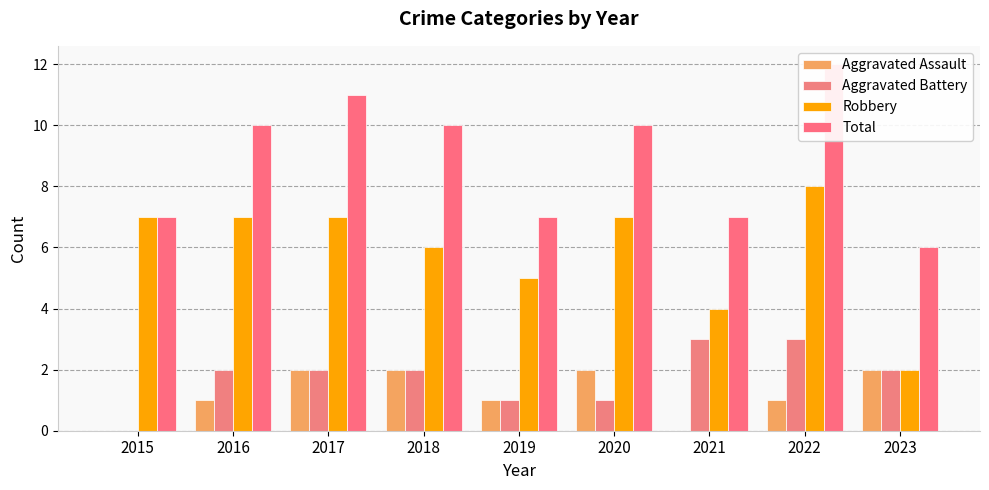

Does the chart contain stacked bars?

No